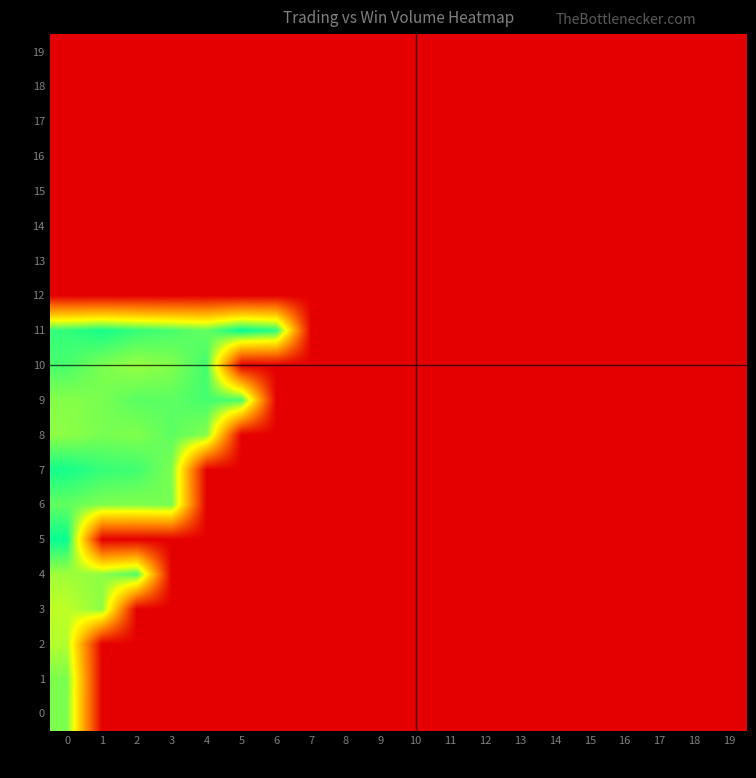

At how many categories does at least one series exceed 5?

7